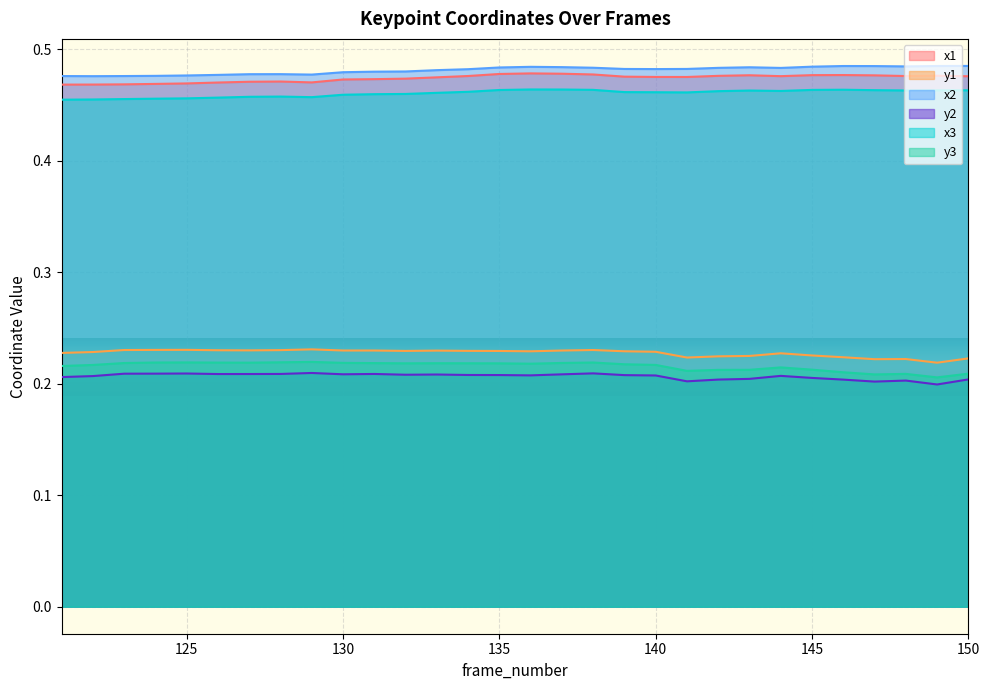

What is the highest value of the x3 series?

0.5